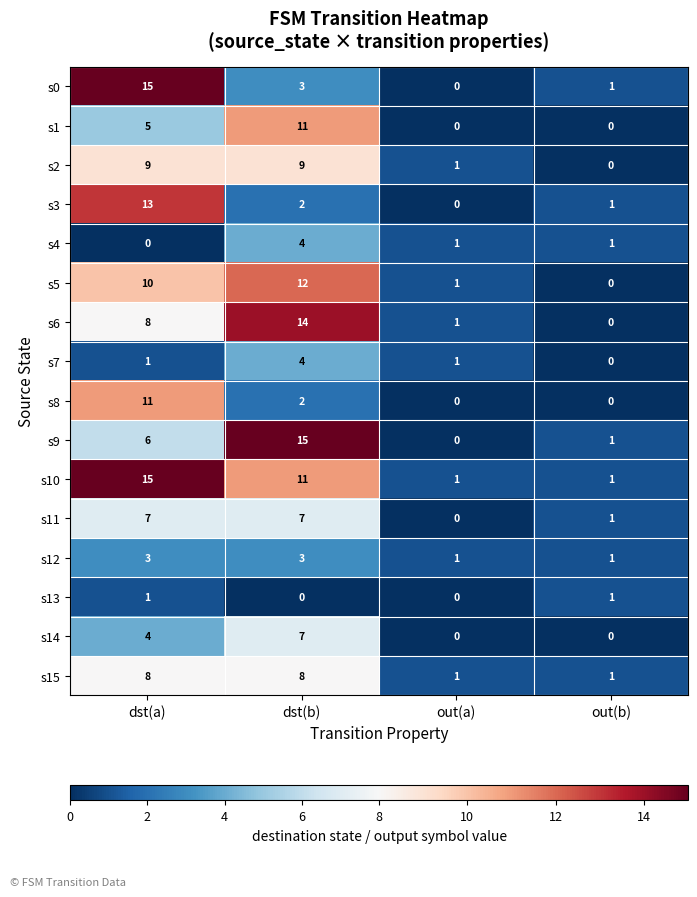

What is the maximum value shown in the chart?

15